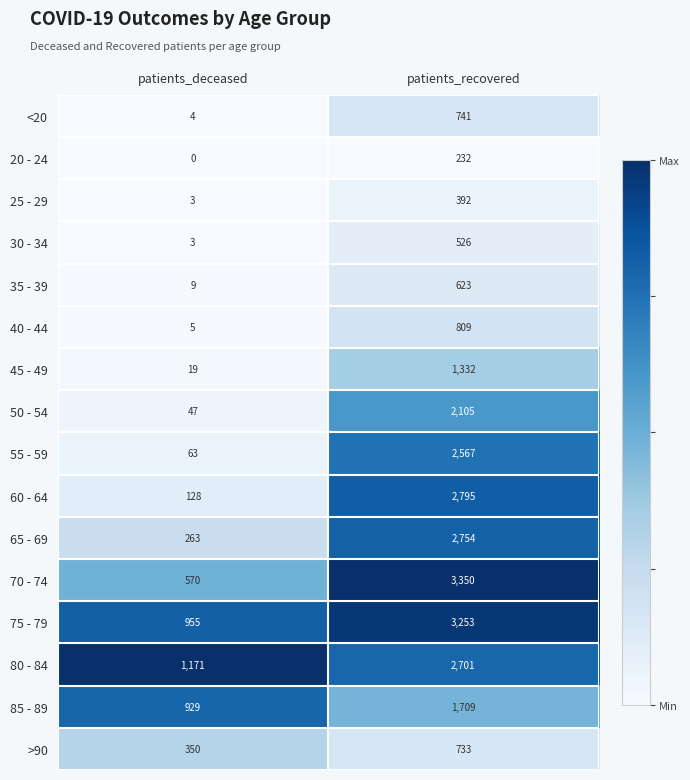

True or false: 45 - 49 has a value of 2020 at patients_recovered.

False